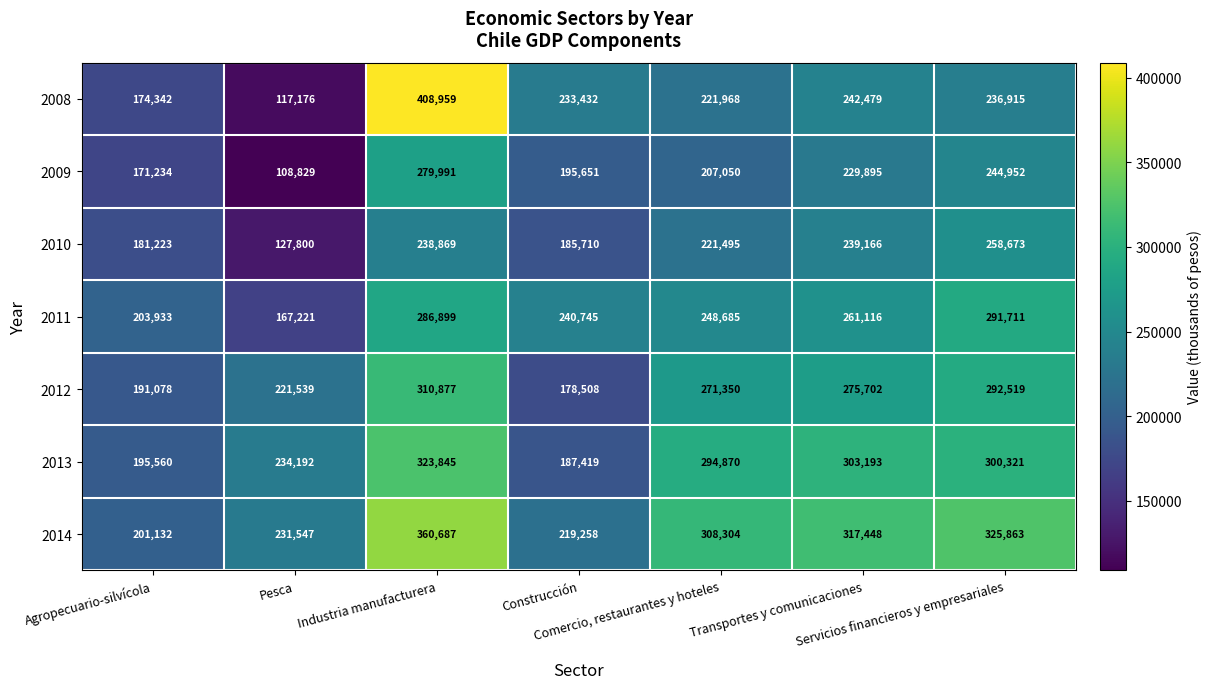

Which series has the largest total across all categories?

2014